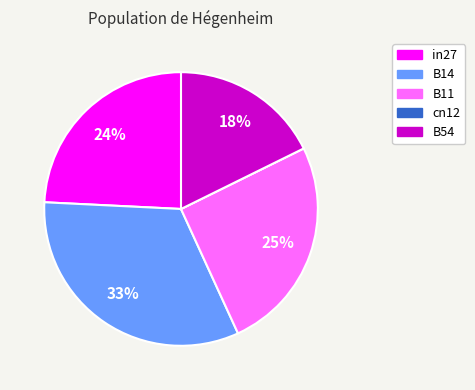

The B54 slice represents 12% of the pie. True or false?

False